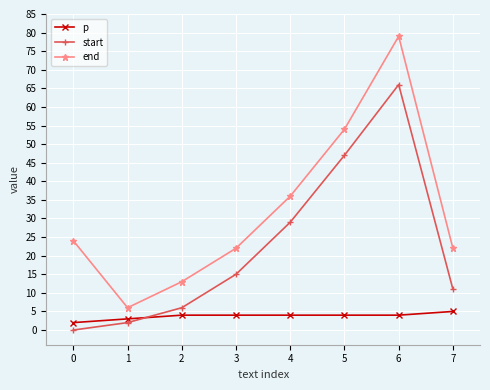

Does the chart display data point markers on the line(s)?

Yes